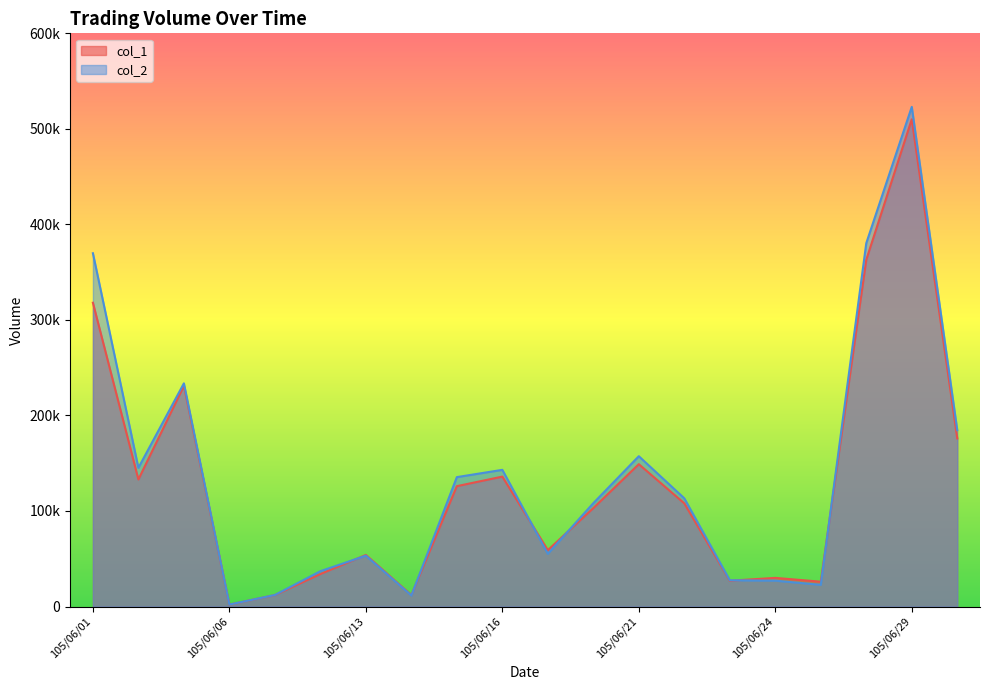

Where is col_1 nearest to the value 256000?

105/06/03